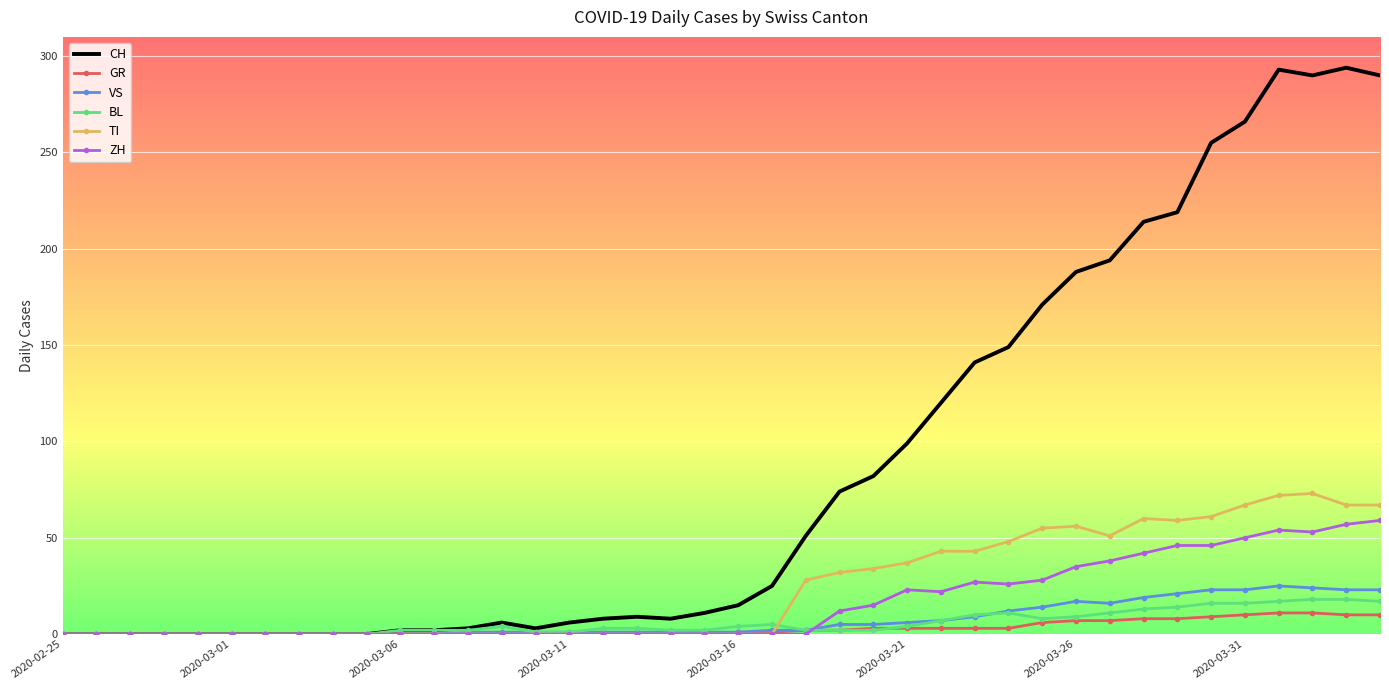

Which series has the largest total across all categories?

CH